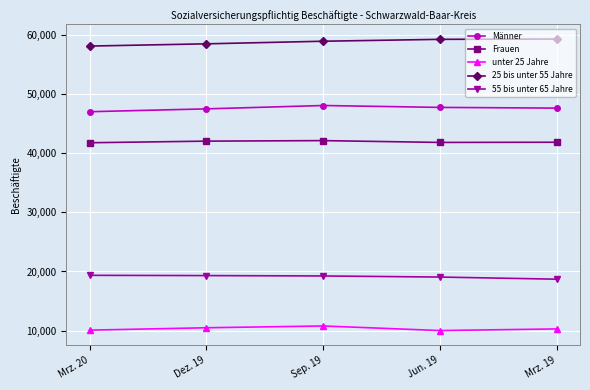

Read the Frauen value at Sep. 19.

42130